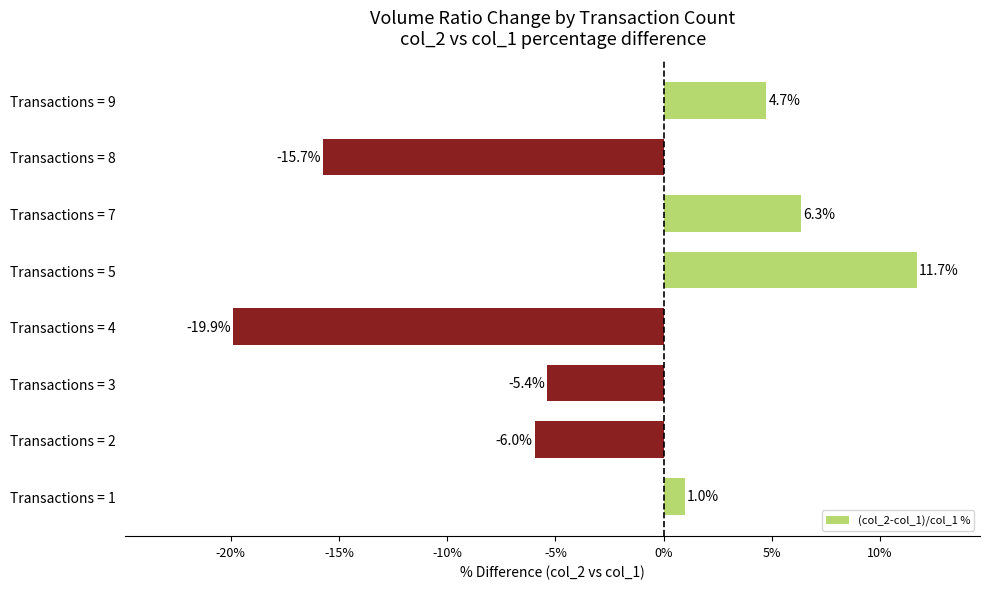

What is the sum of the values at Transactions = 3 and Transactions = 7?

0.9